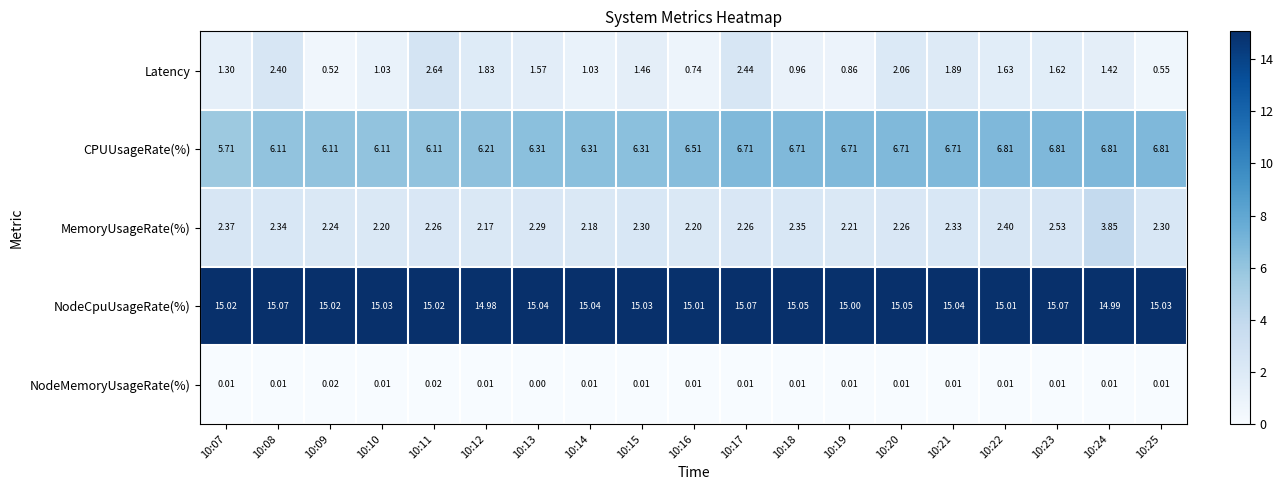

Rank the series at 10:15 from highest to lowest value.

NodeCpuUsageRate(%), CPUUsageRate(%), MemoryUsageRate(%), Latency, NodeMemoryUsageRate(%)